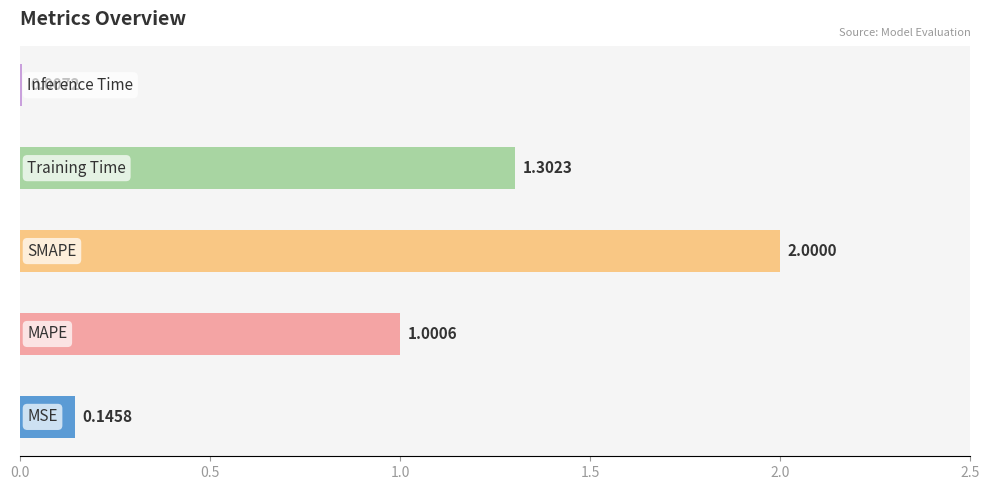

What is the sum of all values?

4.5